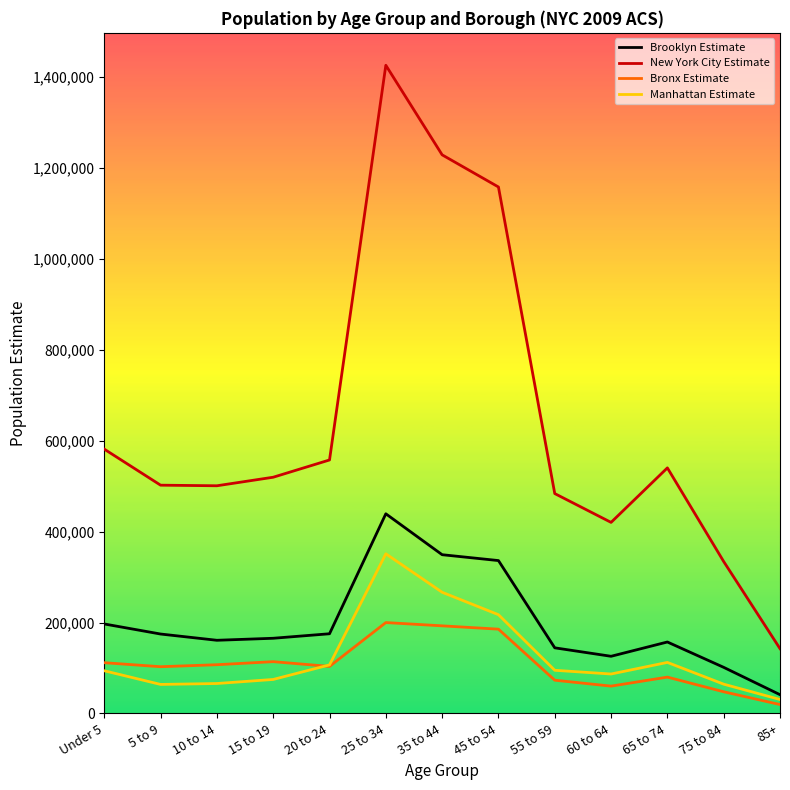

What is the approximate value of Brooklyn Estimate at 25 to 34, to the nearest 10?

439030